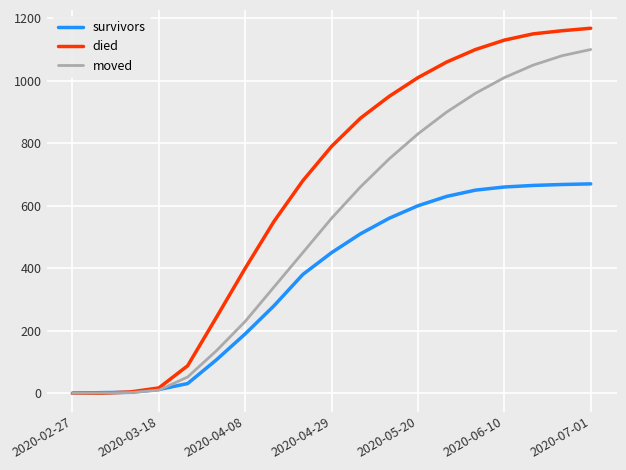

Which series has the largest total across all categories?

died